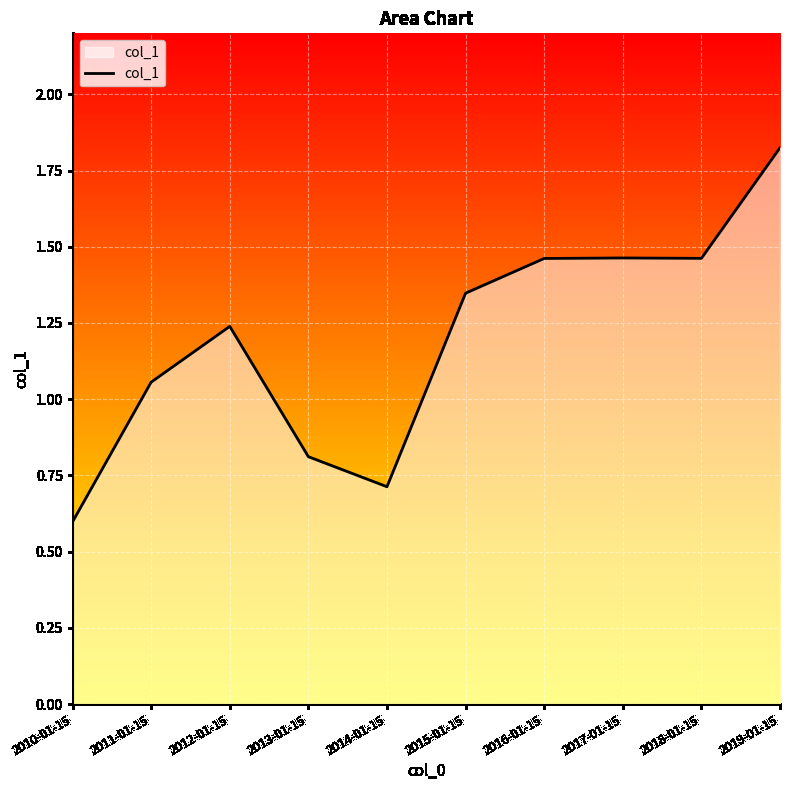

What is the sum of all values?

12.0